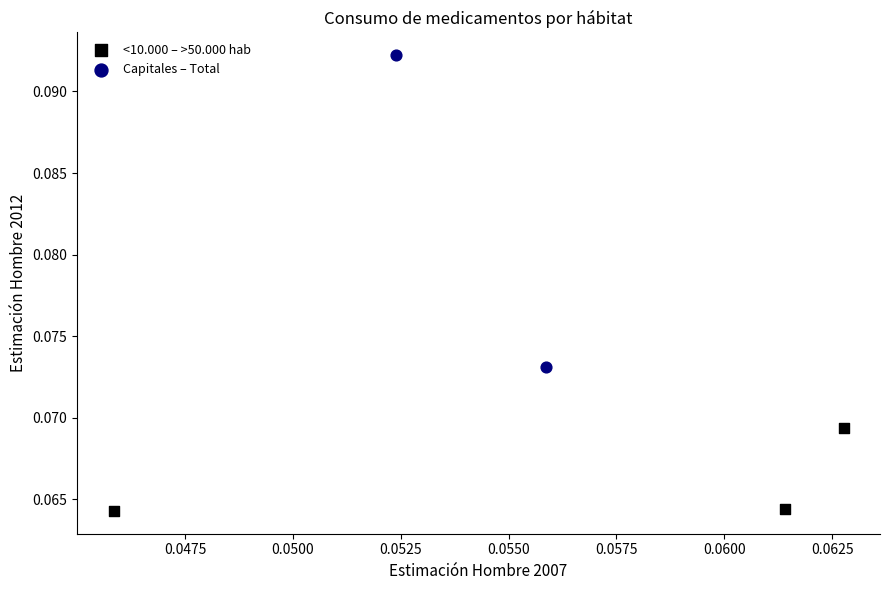

Which series has the widest spread of Y values?

Capitales – Total